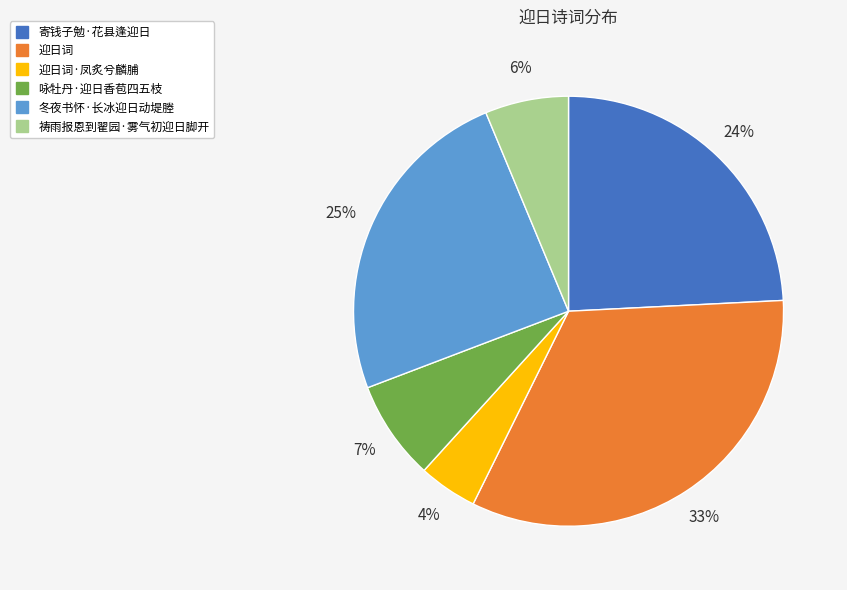

Does any single category account for the majority?

No